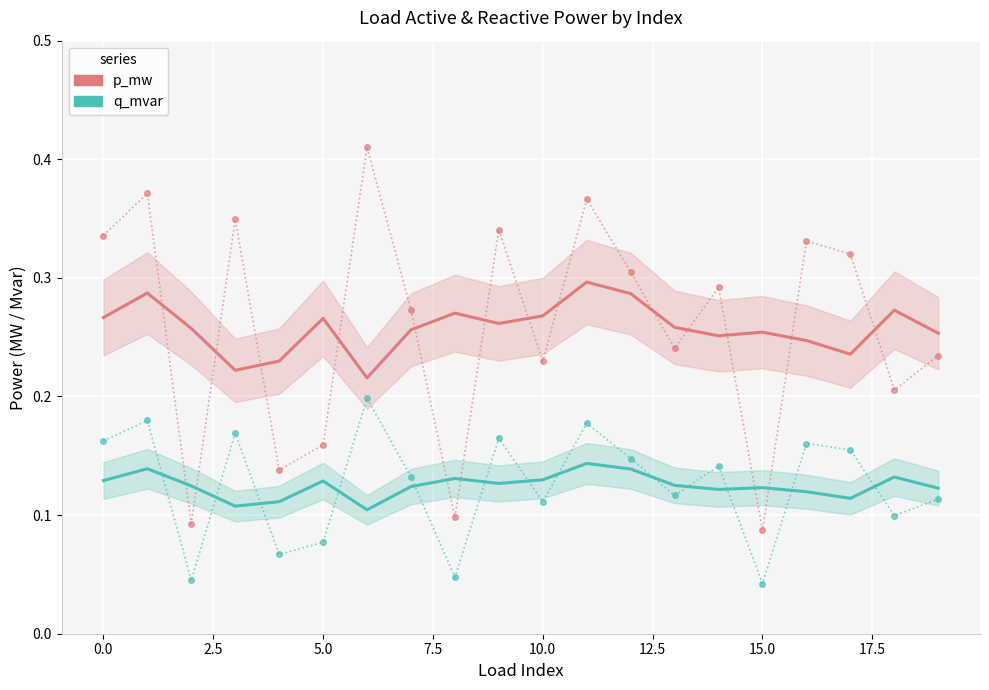

At which category is the sum across all series the highest?

11